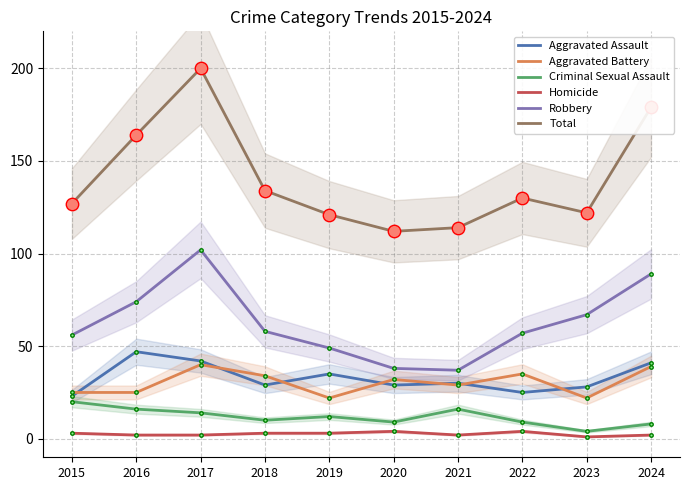

What is the total value across all series at 2019?

242